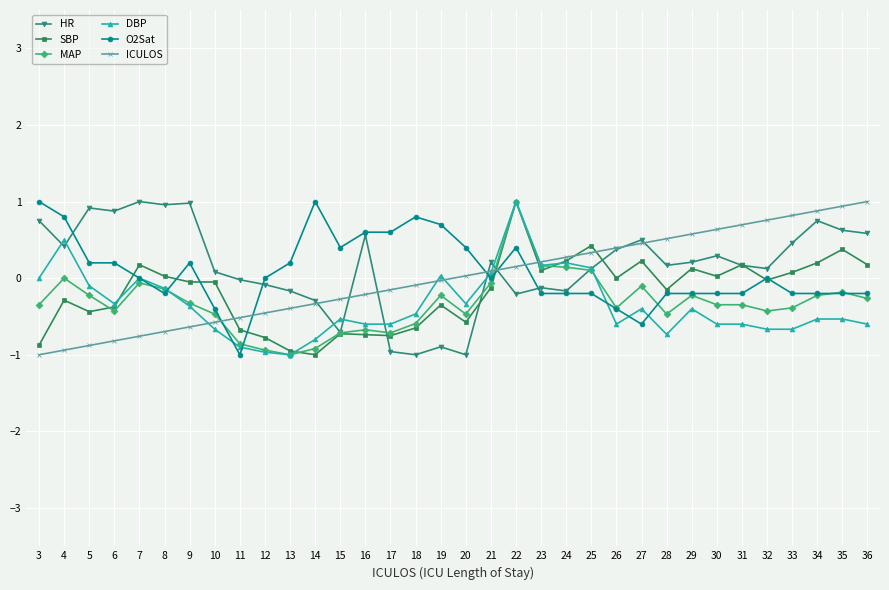

At which category is the sum across all series the highest?

22